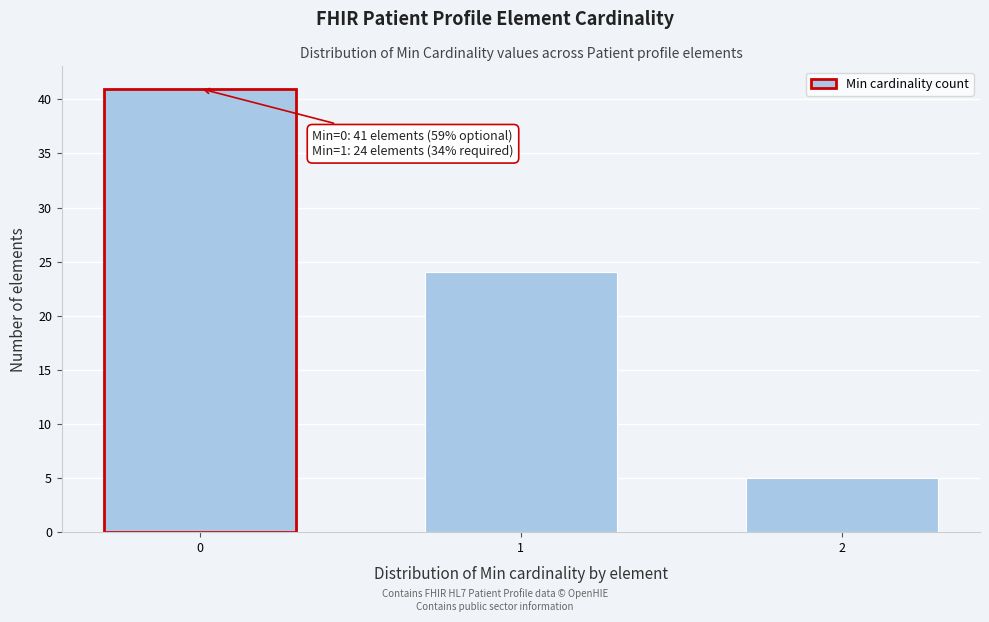

Reading left to right, transcribe all the data shown in this chart.

41	24	5